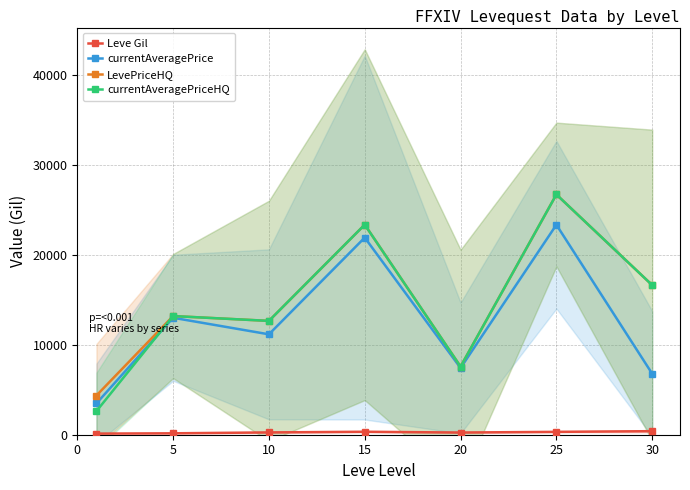

Does the chart have visible grid lines?

Yes